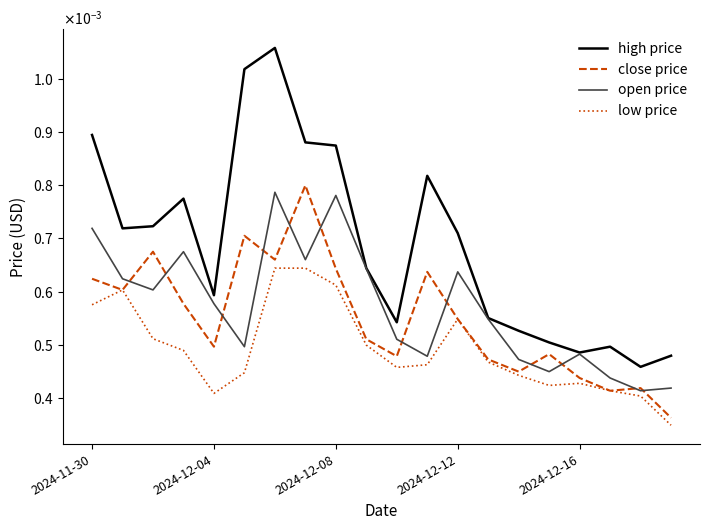

At which category does the chart reach its peak across all series?

6